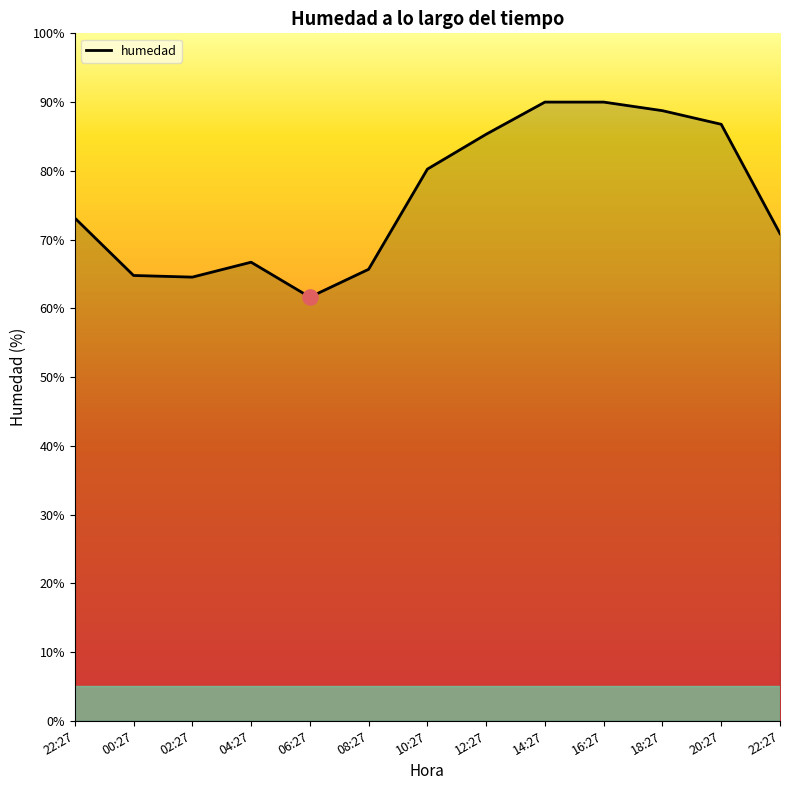

Between 20:27 and 18:27, which is larger?

18:27